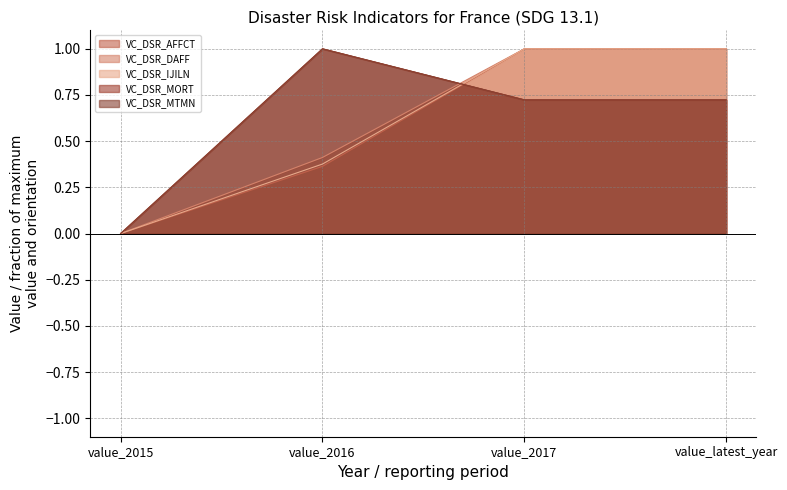

The value of VC_DSR_MORT at value_2017 is 1.2. True or false?

False